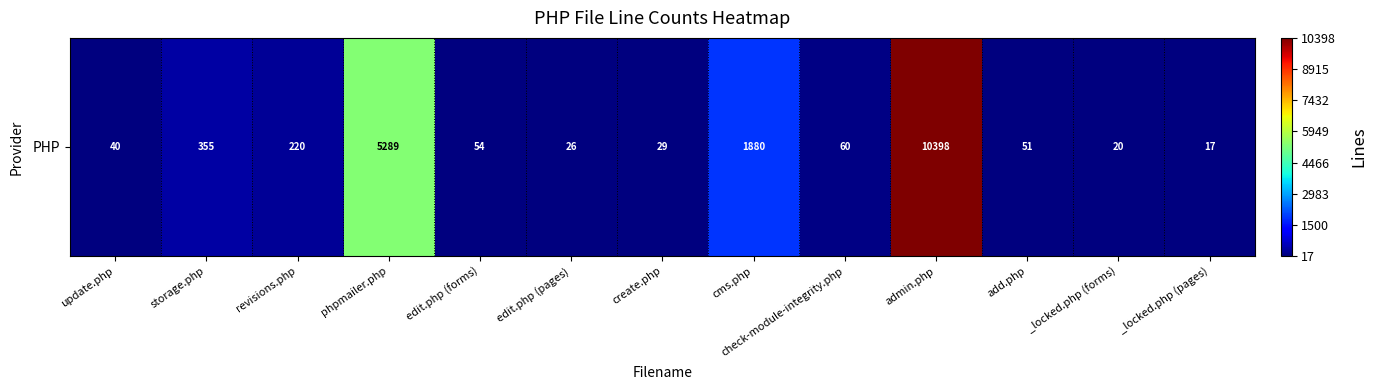

The chart shows a value of 29 at create.php. True or false?

True